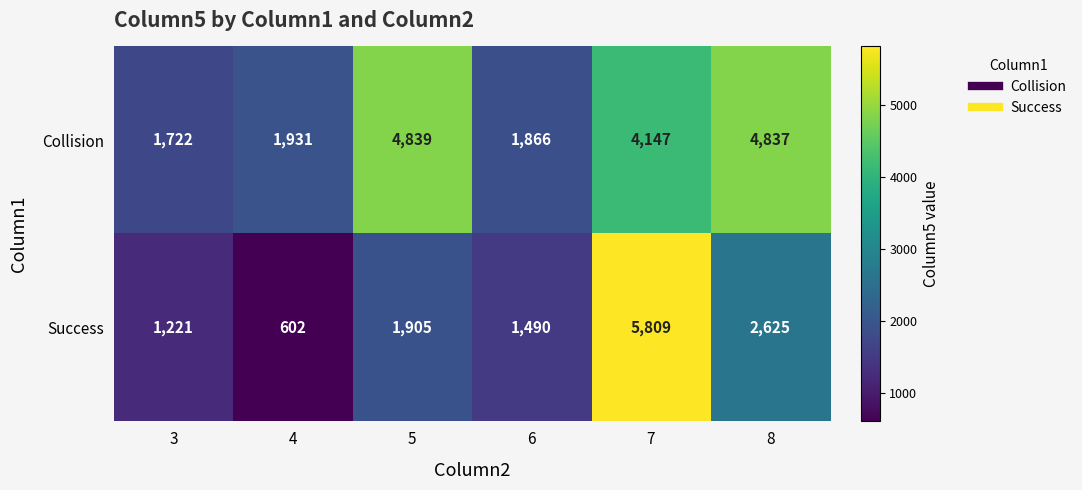

What is the sum of all Success values?

13652